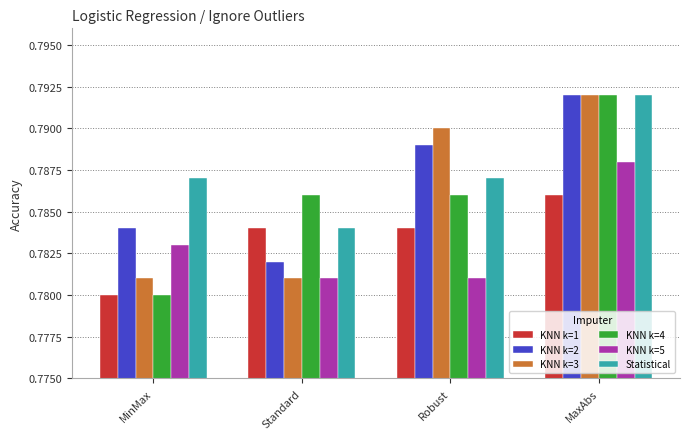

The Statistical series shows 0.2 at Robust. True or false?

False